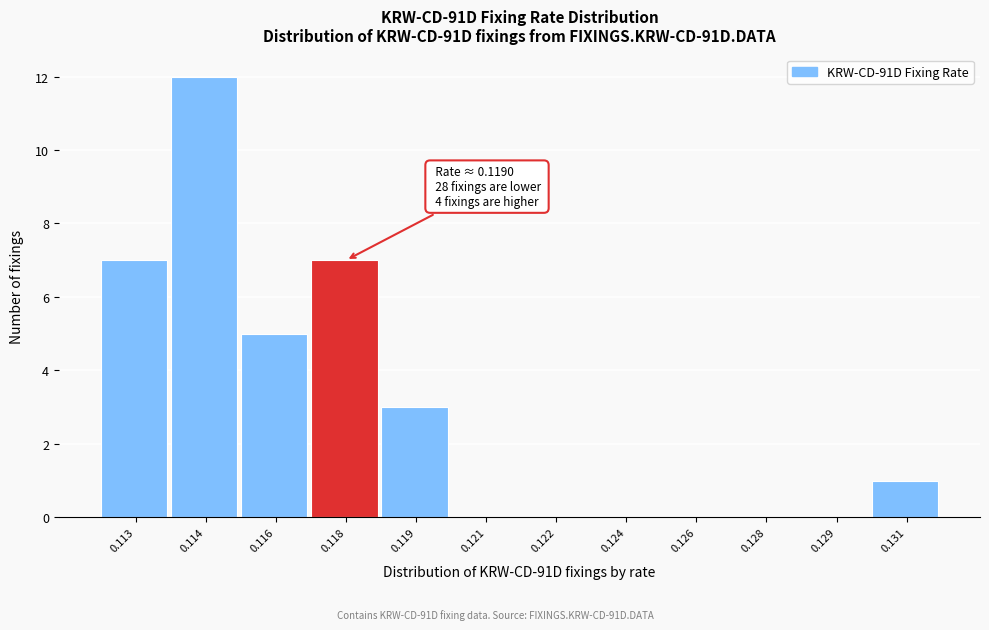

Reading left to right, transcribe all the data shown in this chart.

0.113=7	0.114=12	0.116=5	0.118=7	0.119=3	0.121=0	0.122=0	0.124=0	0.126=0	0.128=0	0.129=0	0.131=1